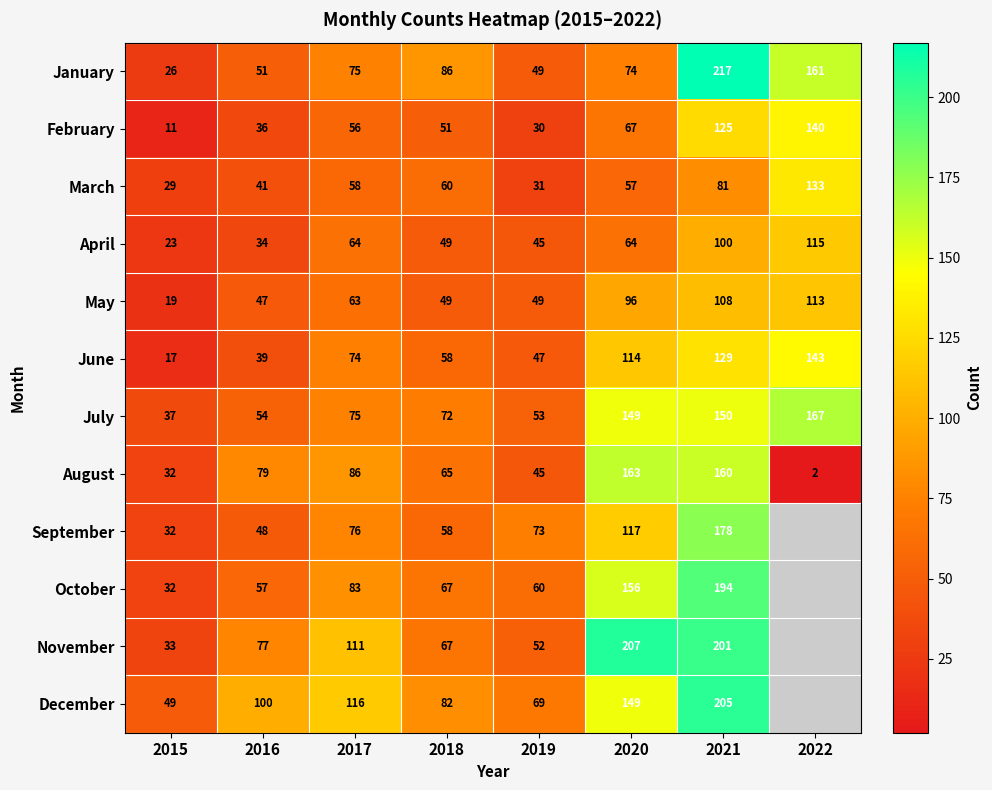

At how many categories does at least one series exceed 22?

8